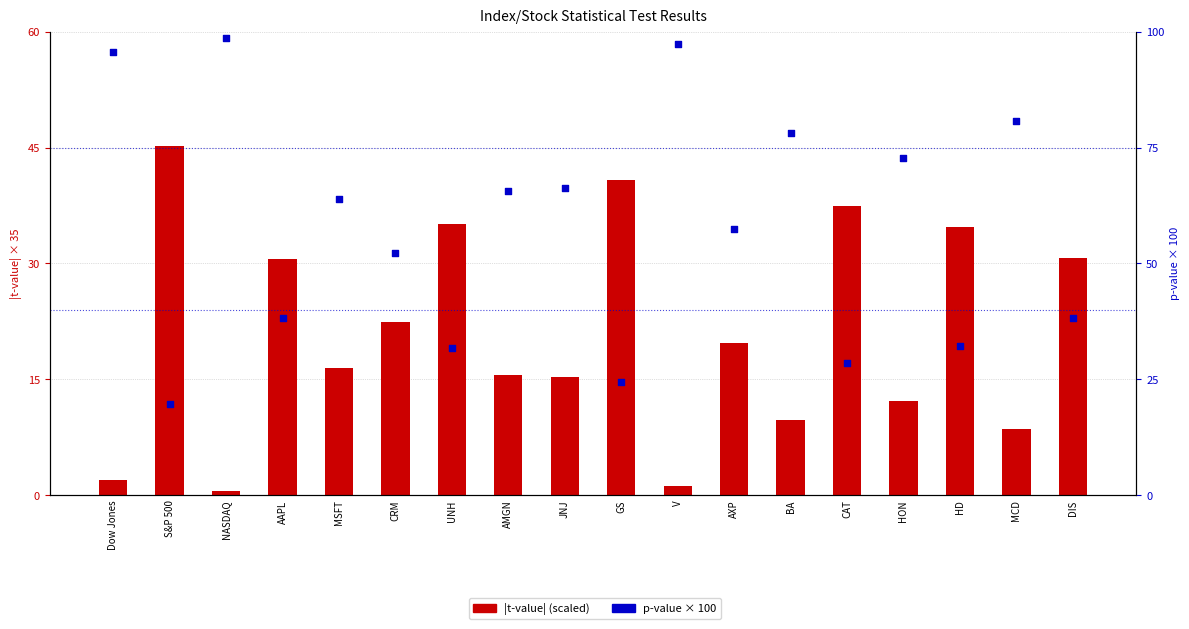

What are all the series names shown in the legend?

|t-value| (scaled), p-value × 100